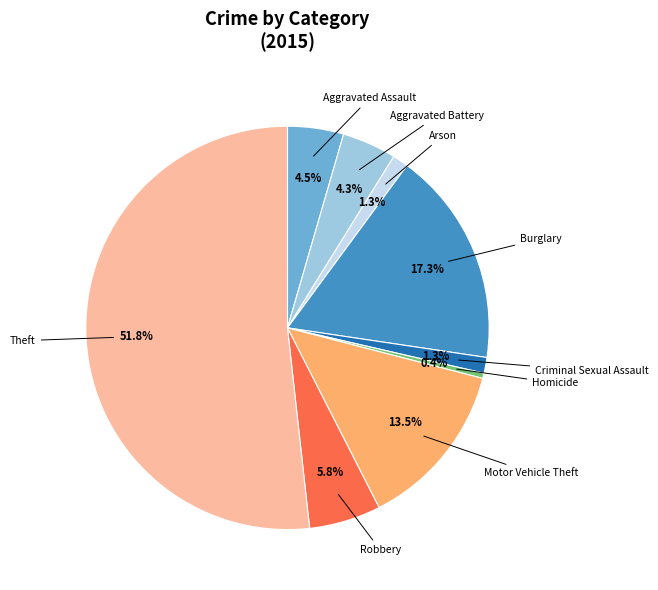

Is there any slice that represents more than half of the pie?

Yes